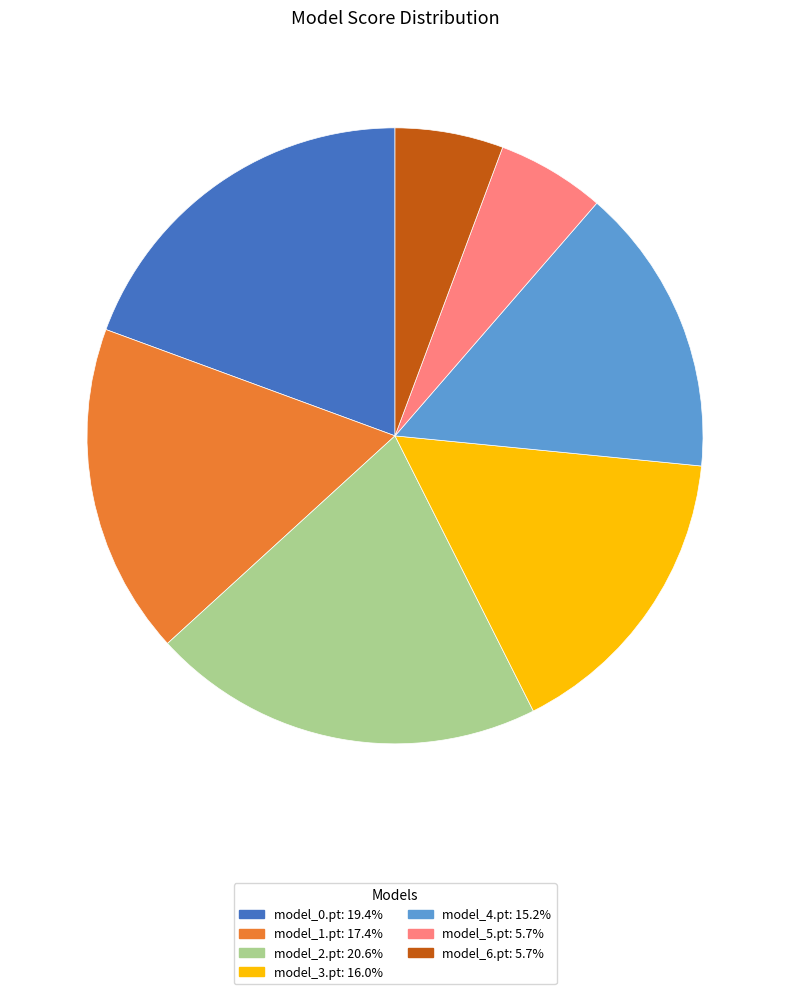

Is the sum of model_4.pt and model_2.pt greater than half?

No